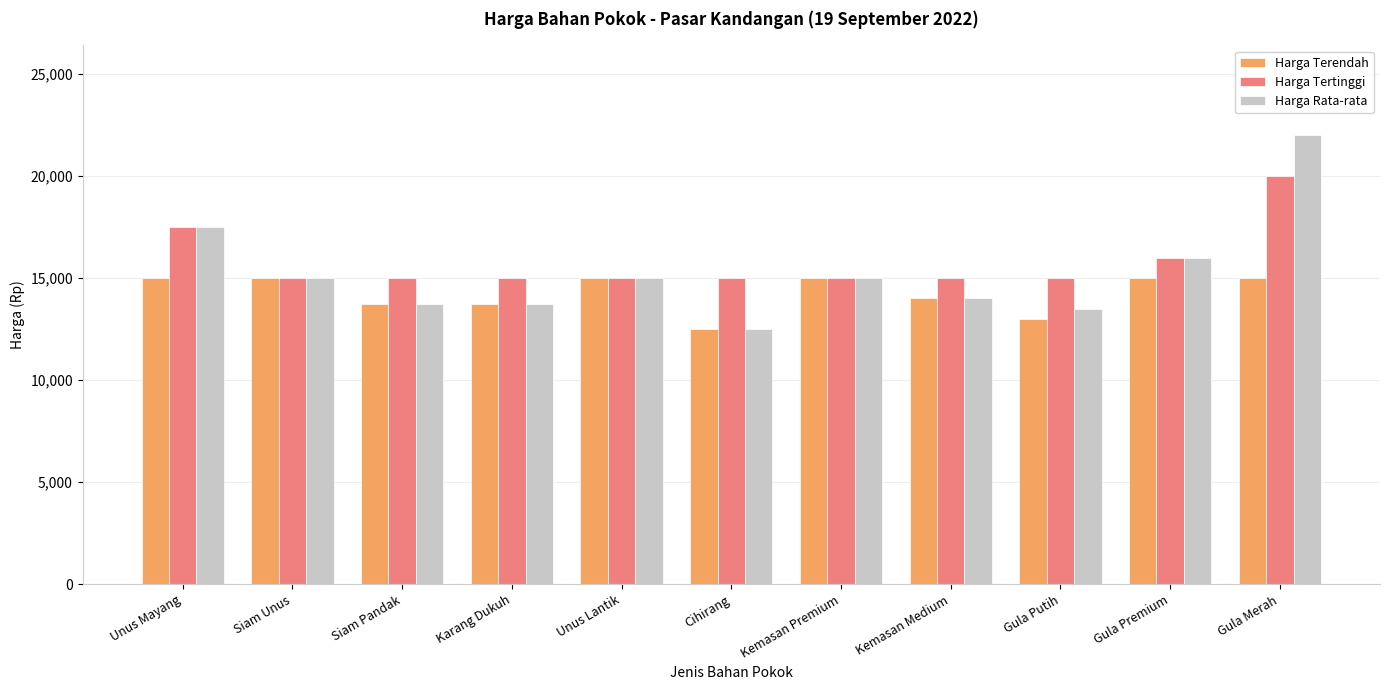

What is the total value across all series at Karang Dukuh?

42500